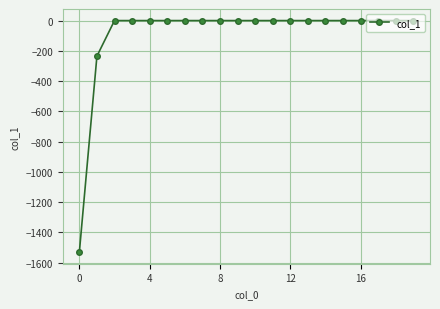

What is the difference between the maximum and minimum values?

1531.1